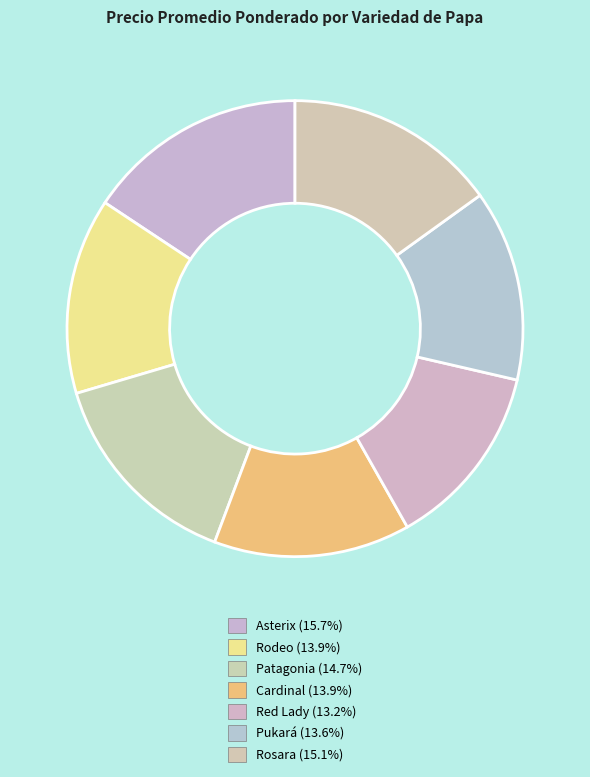

To the nearest percent, what is the difference between the largest and smallest slice percentages?

2%